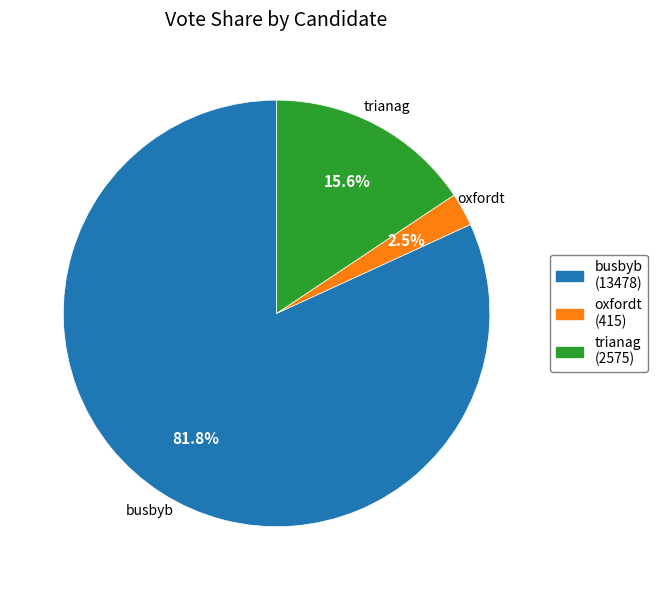

Does trianag account for over 50% of the chart?

No